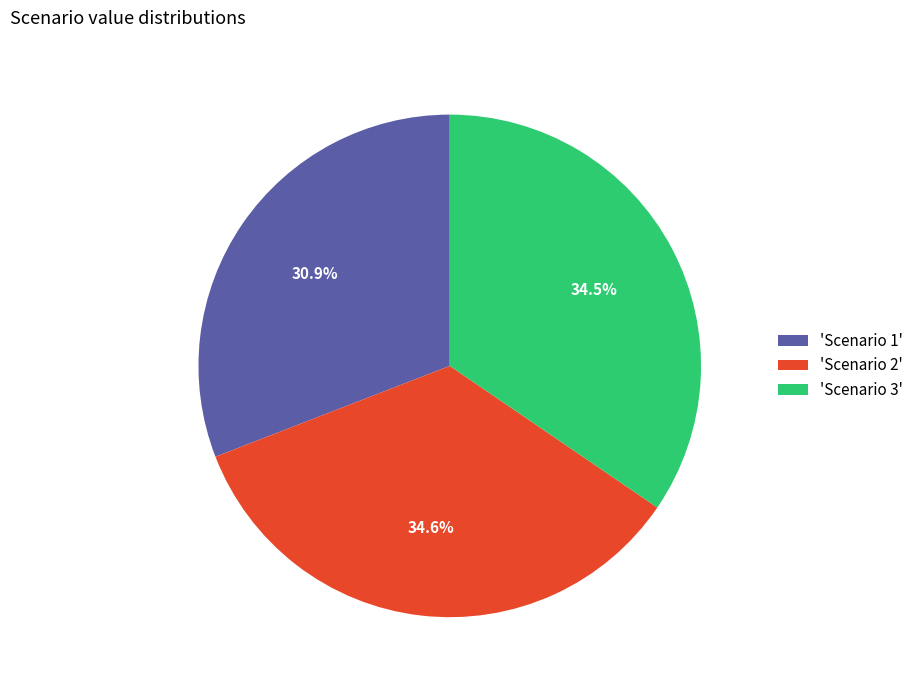

Between 'Scenario 3' and 'Scenario 1', which is larger?

'Scenario 3'